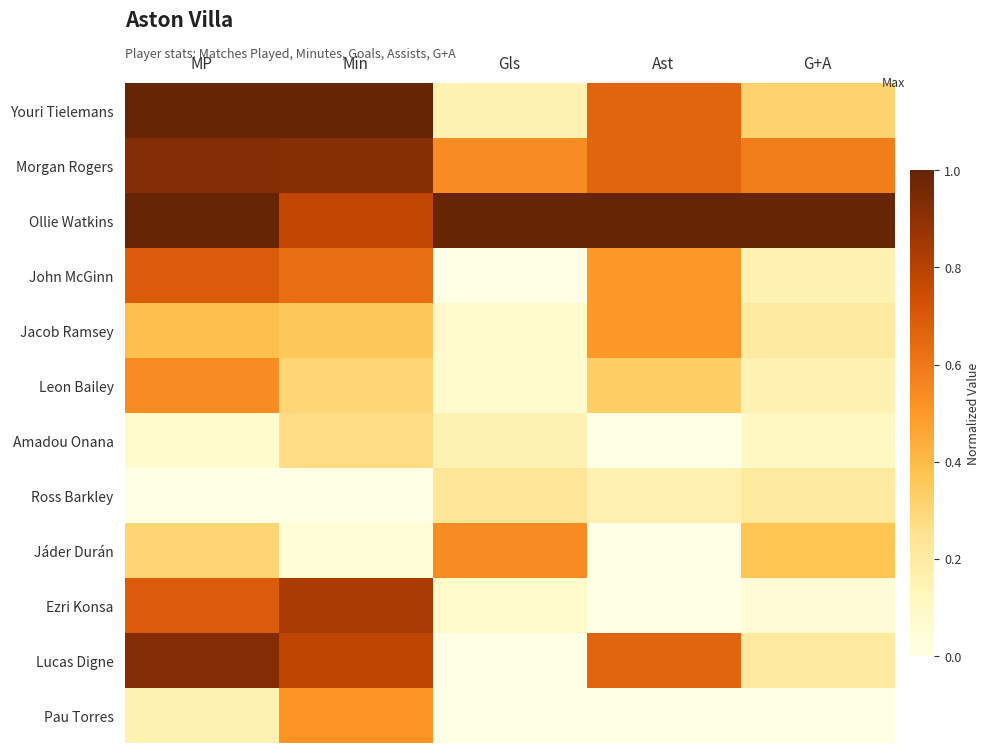

What is the difference between the highest and lowest values at MP?

1.0